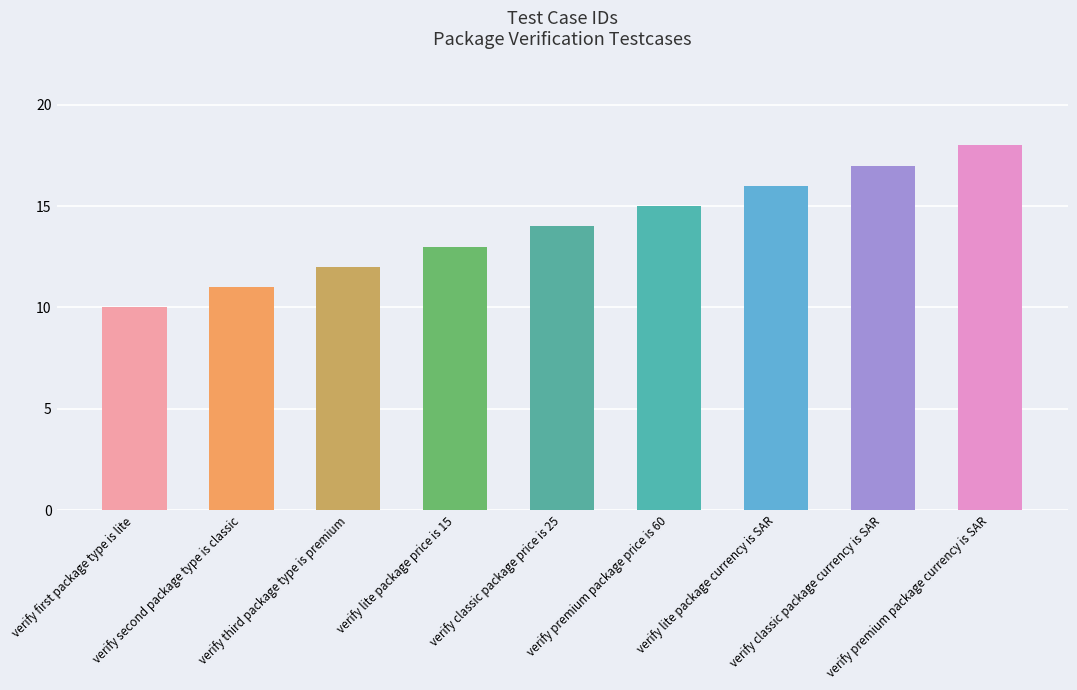

Approximately how many times larger is the value at verify premium package price is 60 compared to verify premium package currency is SAR?

0.8